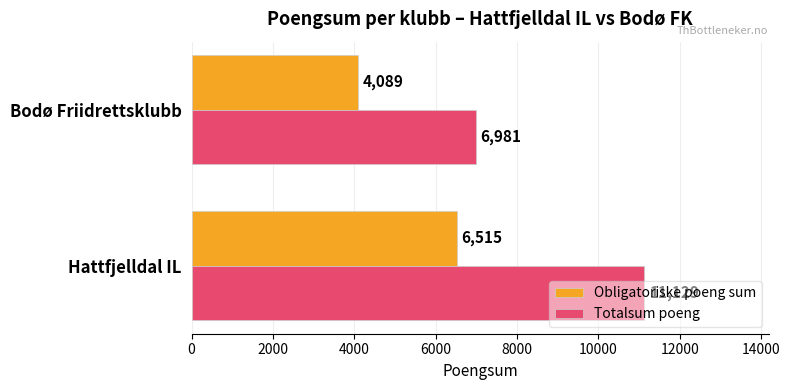

At which category is the sum across all series the highest?

Hattfjelldal IL